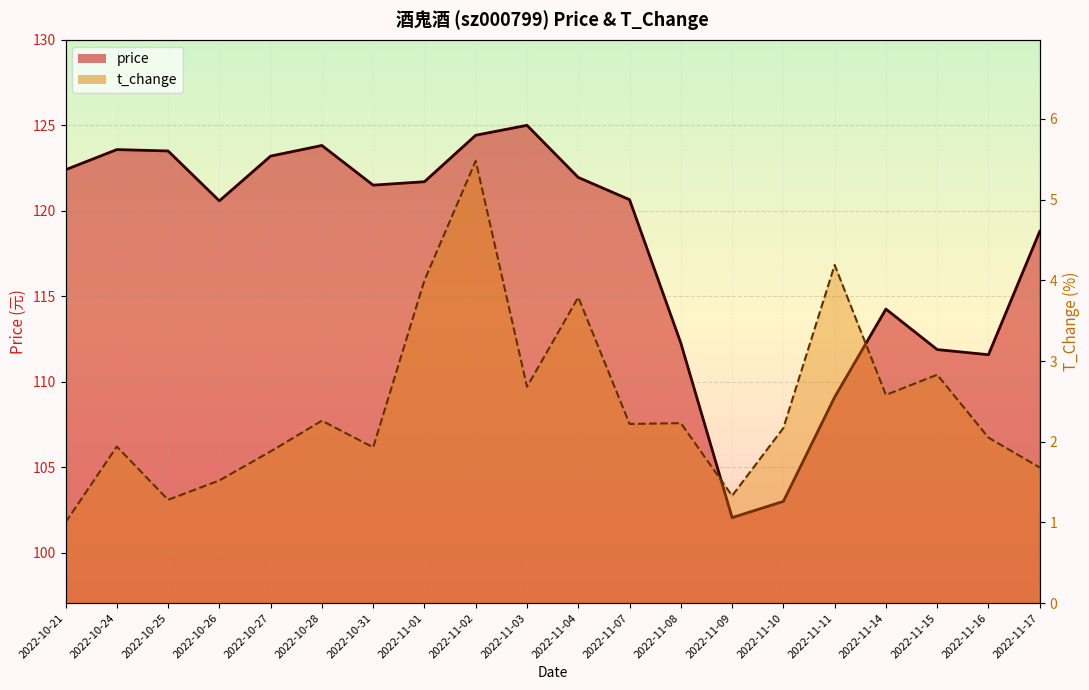

What is the ratio of the value at 2022-11-03 to the value at 2022-11-07?

1.0